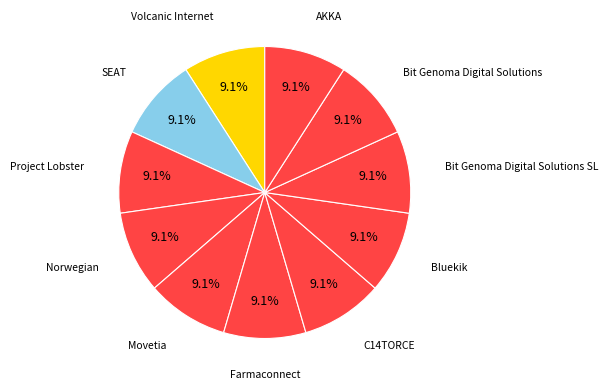

How many slices are in this pie chart?

11